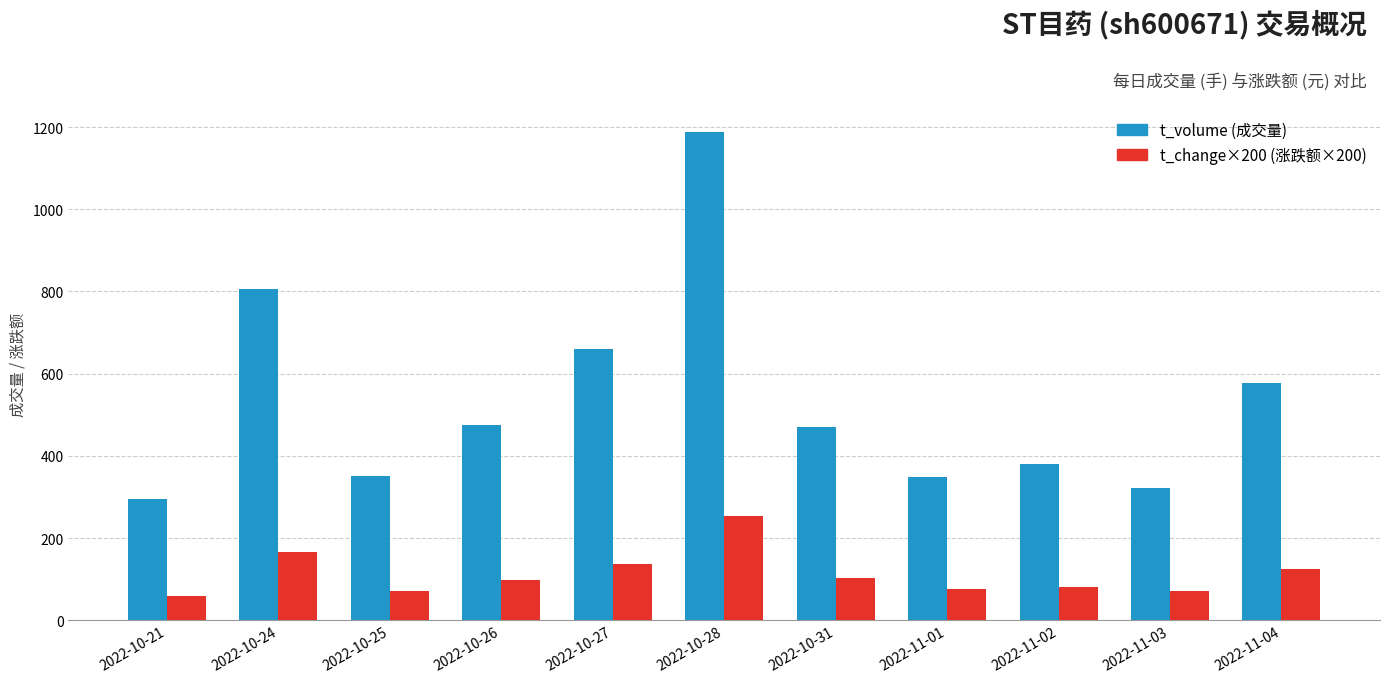

What is the difference between the highest and lowest values at 2022-10-21?

235